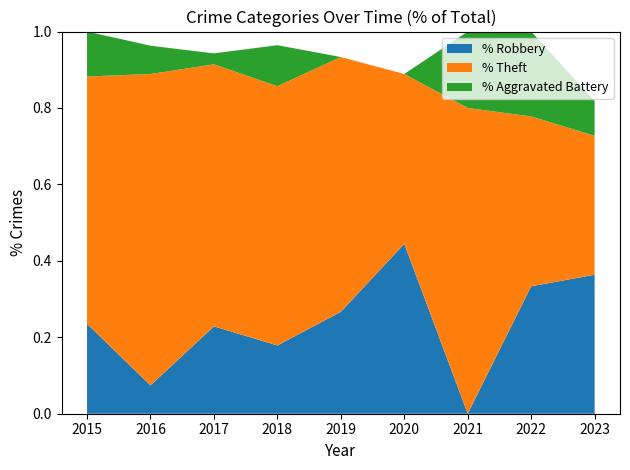

What is the total value across all series at 2015?

1.0